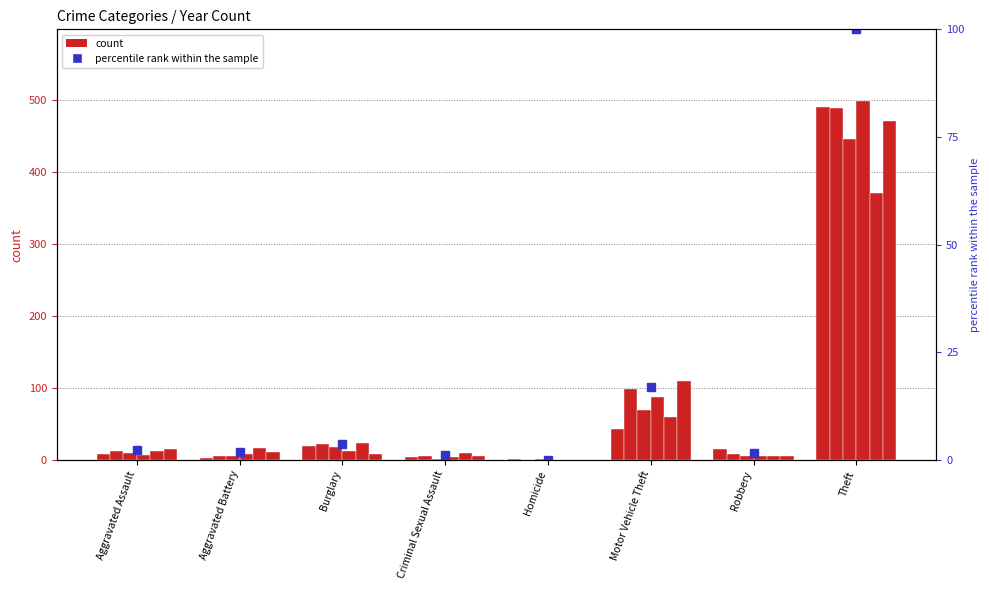

What is the difference between the values at Burglary and Criminal Sexual Assault?

2.6